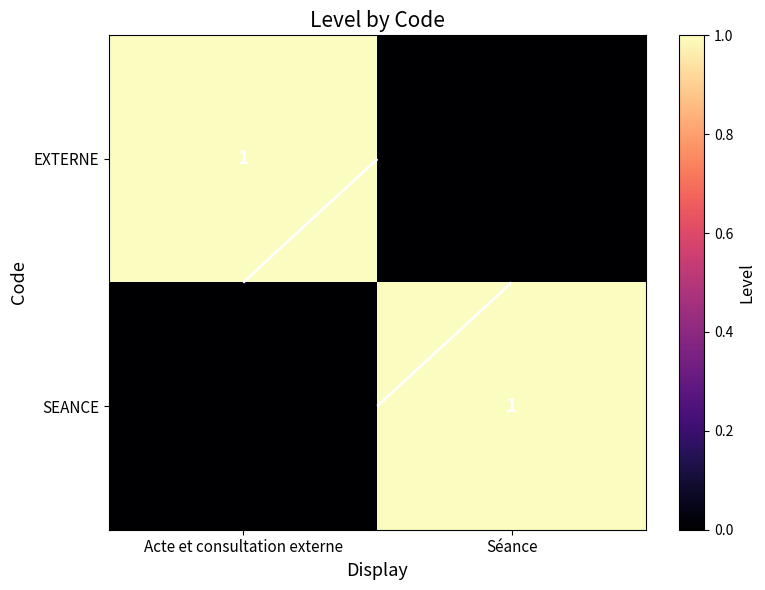

Count the SEANCE values in the range 0 to 1.

2